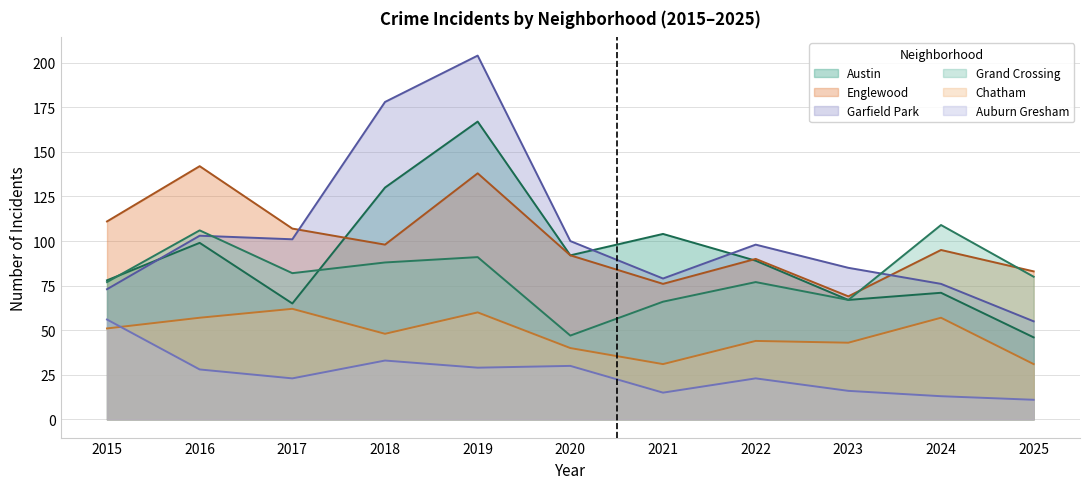

How many lines are shown in the chart?

6